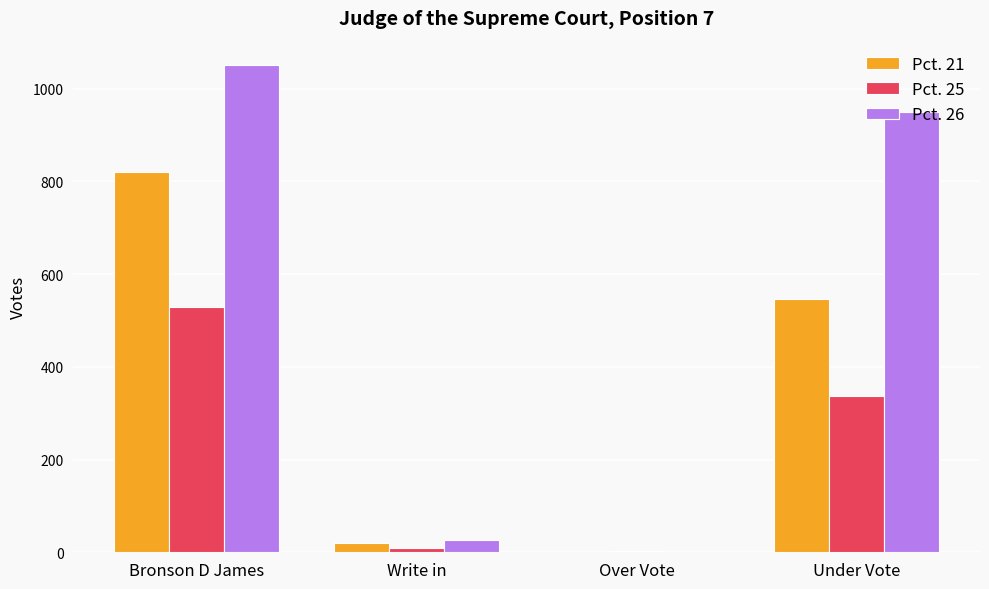

What is the maximum value shown in the chart?

1051